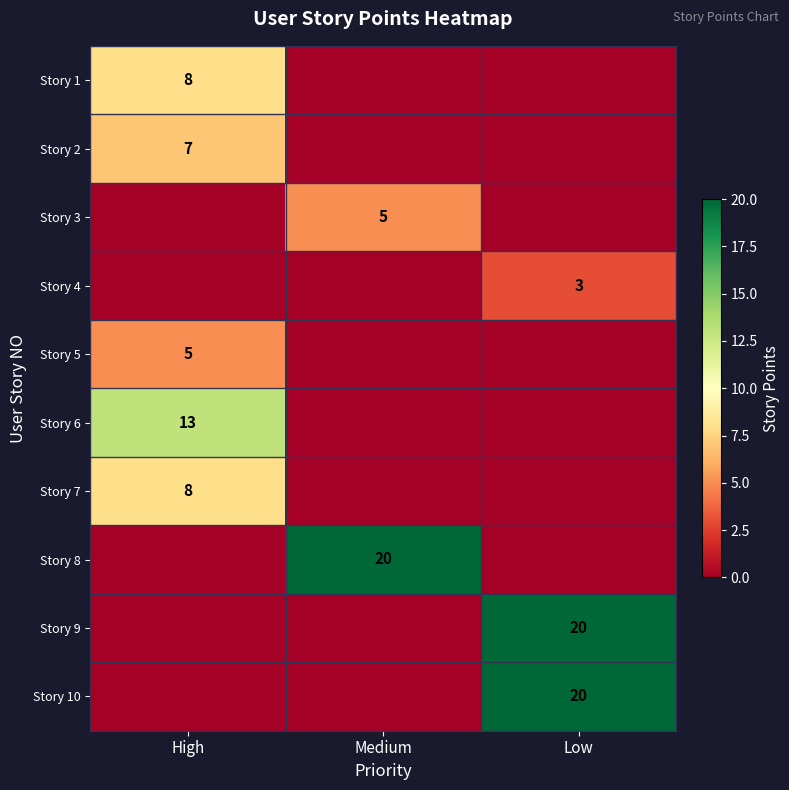

The value of Story 3 at Medium is 5. True or false?

True